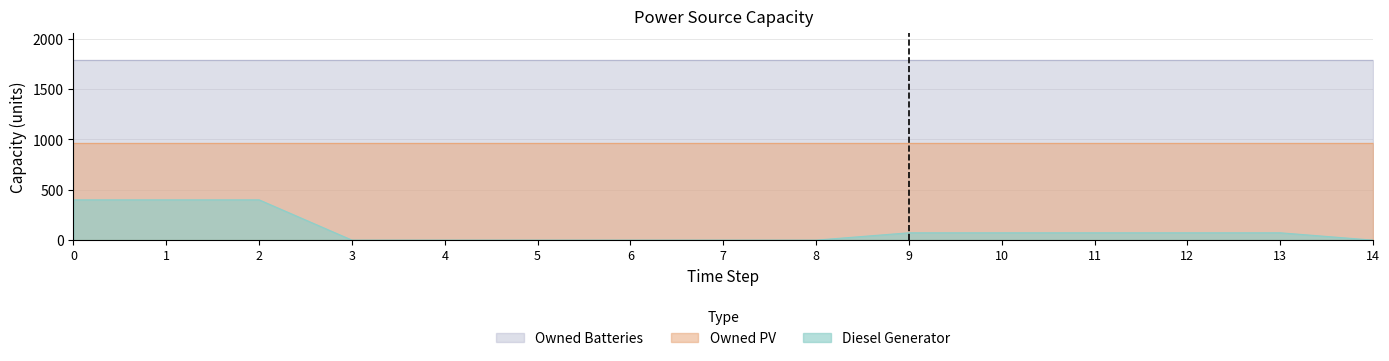

The Diesel Generator series shows 400 at 2. True or false?

True